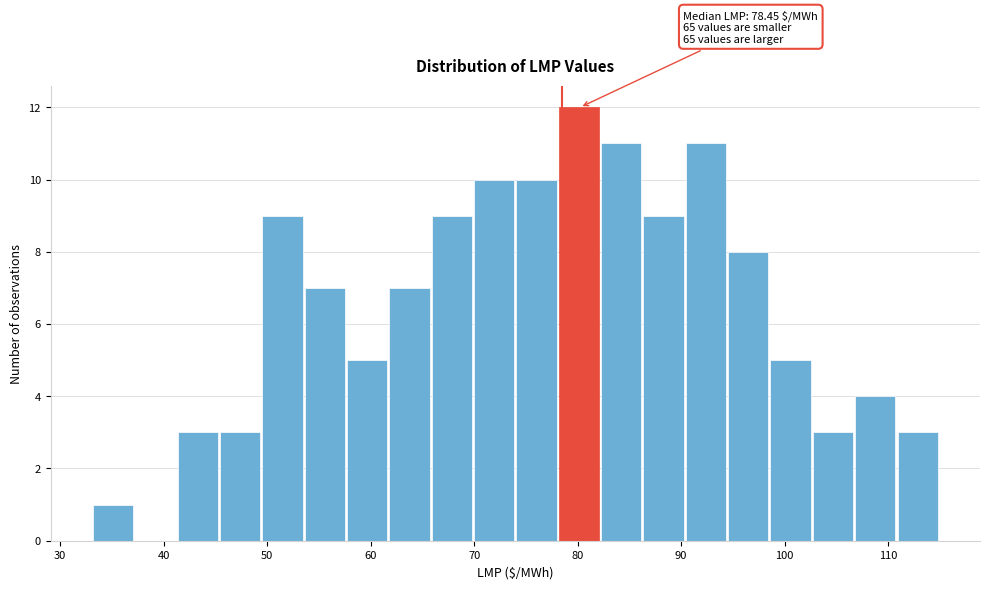

Over which range of the x-axis is the bar tallest?

78 to 82